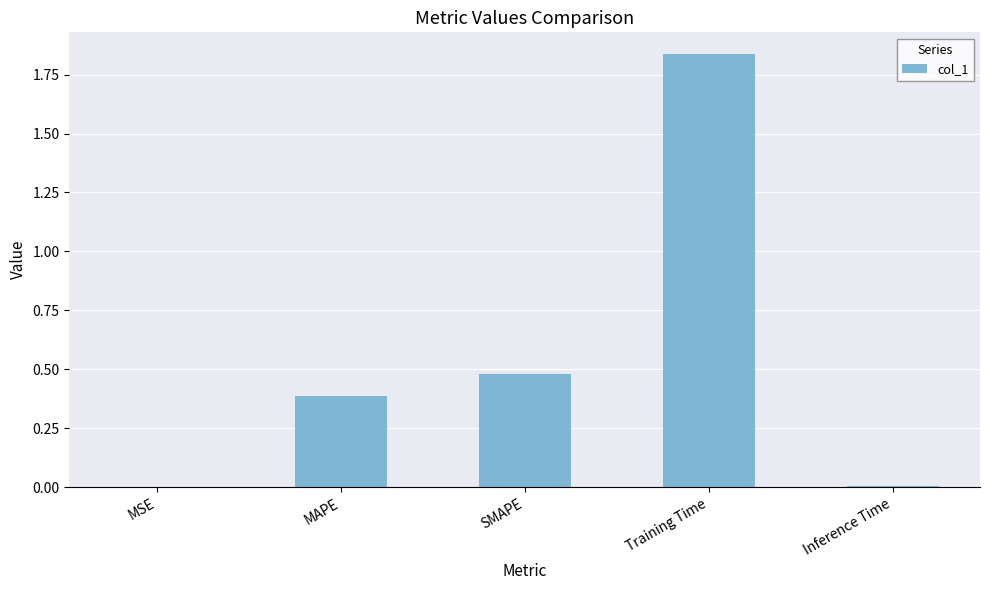

Which has a higher value, SMAPE or MAPE?

SMAPE